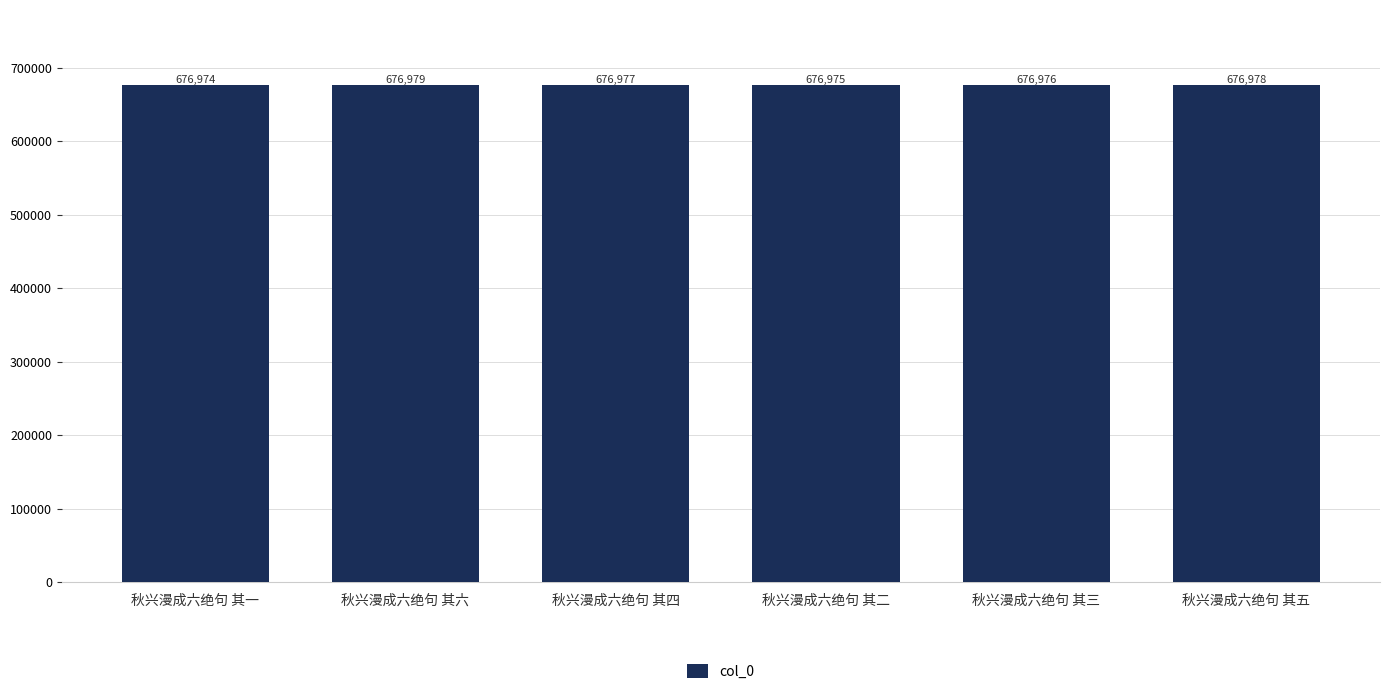

What is the greatest value displayed?

676979